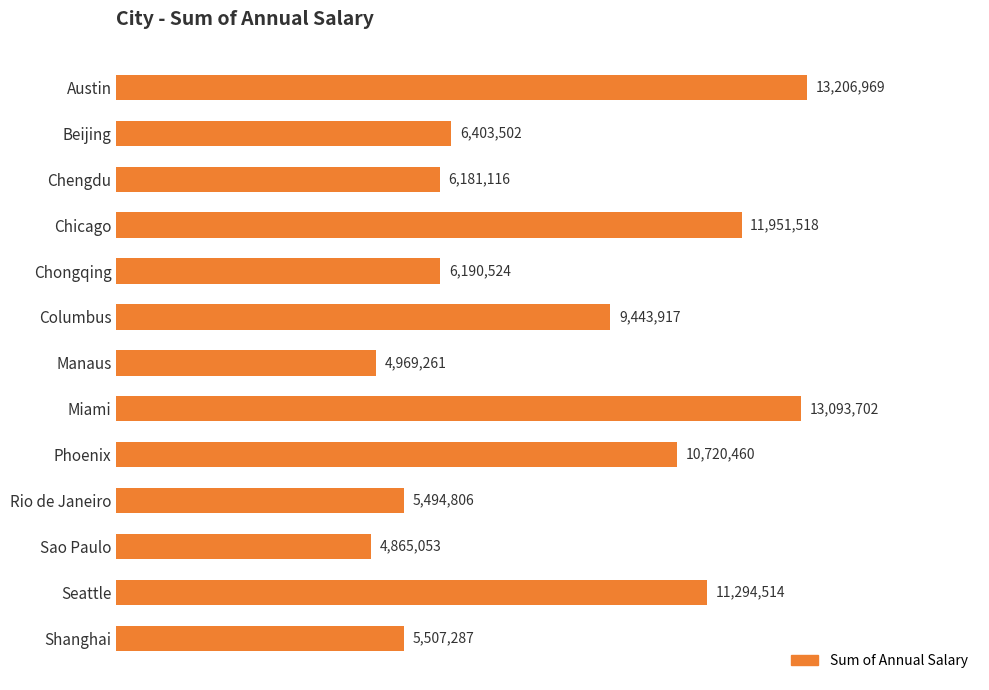

Where is the data nearest to the value 9036011?

Columbus